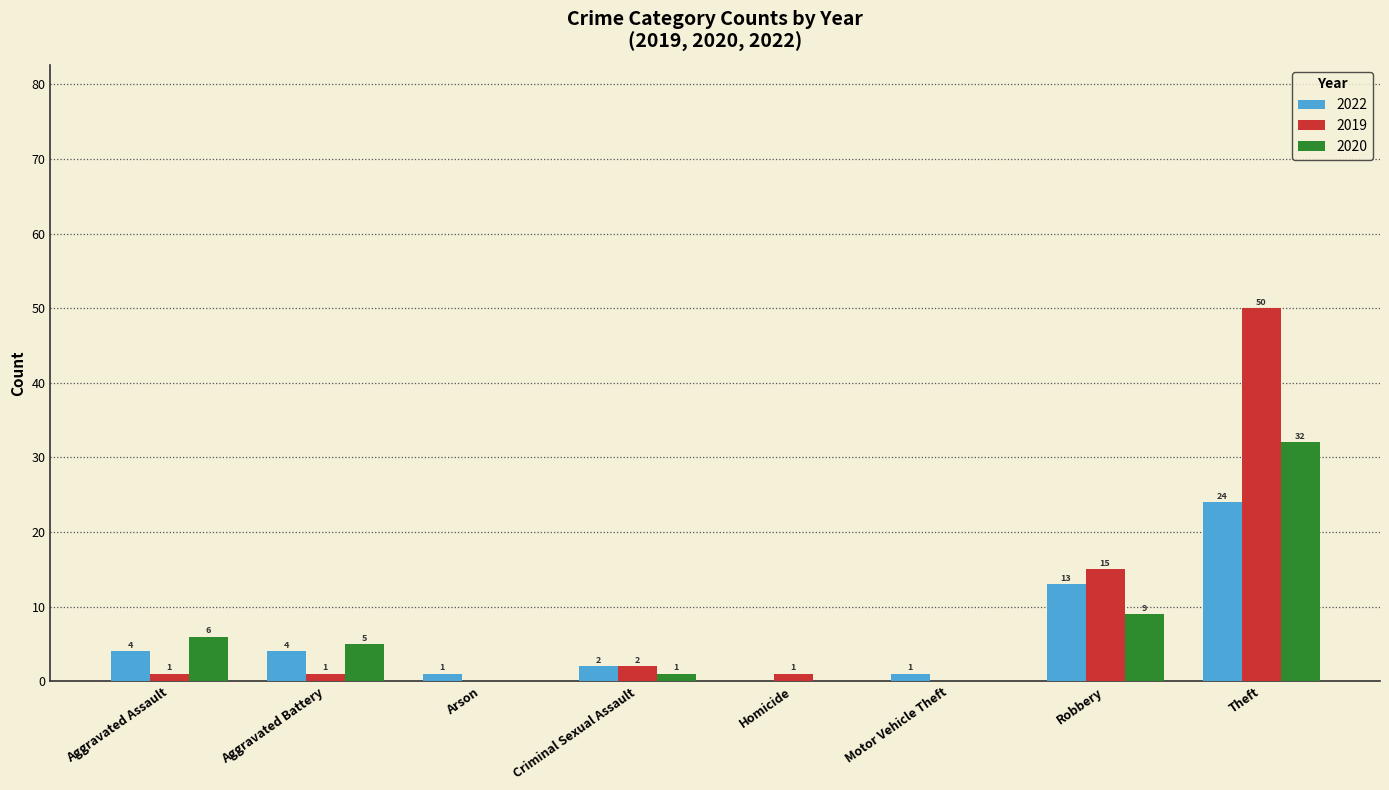

The value of 2022 at Aggravated Assault is 4. True or false?

True